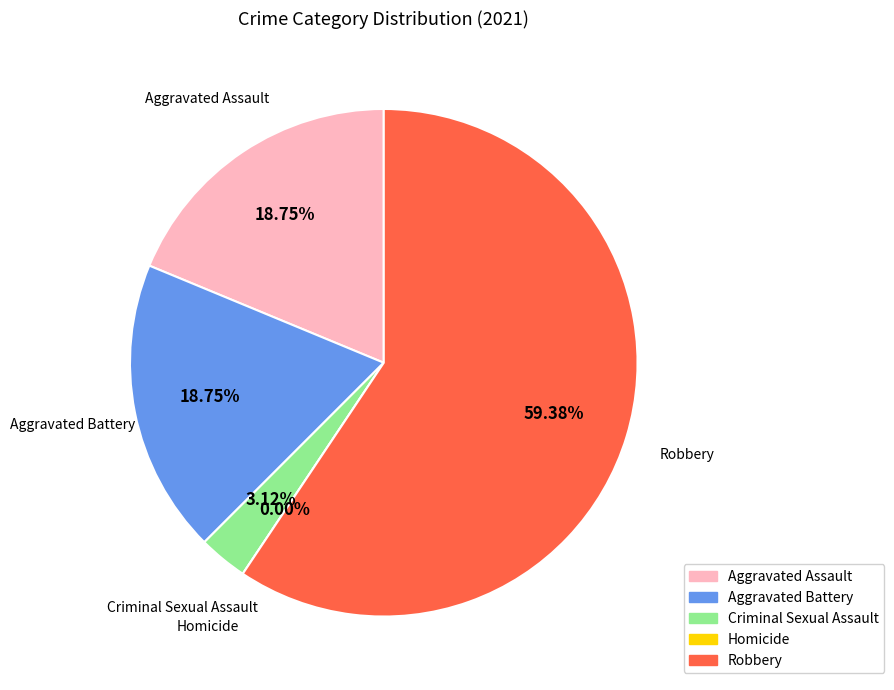

Which slice is the smallest?

Homicide